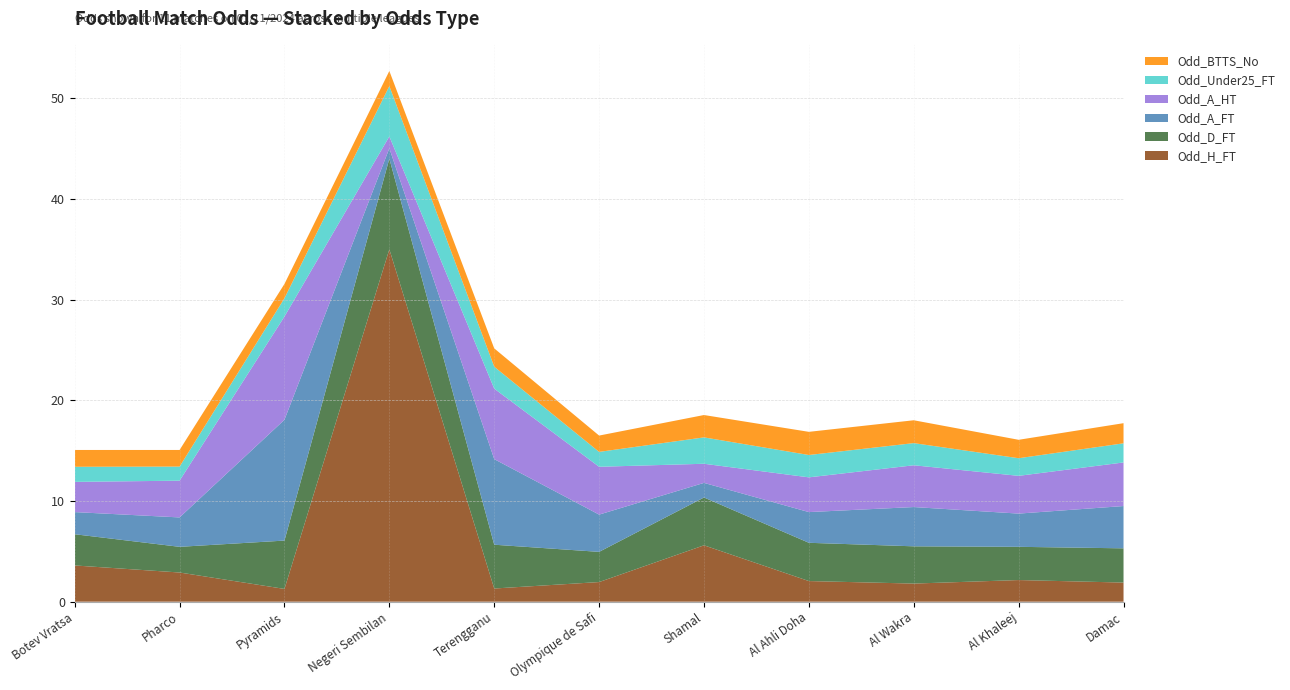

Reading left to right, what are all the values shown in this chart?

Odd_H_FT: Botev Vratsa=3.6	Pharco=2.9	Pyramids=1.3	Negeri Sembilan=35.0	Terengganu=1.3	Olympique de Safi=1.9	Shamal=5.6	Al Ahli Doha=2.0	Al Wakra=1.8	Al Khaleej=2.1	Damac=1.9
Odd_D_FT: Botev Vratsa=3.1	Pharco=2.5	Pyramids=4.8	Negeri Sembilan=9.0	Terengganu=4.3	Olympique de Safi=3.0	Shamal=4.8	Al Ahli Doha=3.8	Al Wakra=3.7	Al Khaleej=3.3	Damac=3.4
Odd_A_FT: Botev Vratsa=2.2	Pharco=2.9	Pyramids=12.0	Negeri Sembilan=1.0	Terengganu=8.5	Olympique de Safi=3.7	Shamal=1.4	Al Ahli Doha=3.0	Al Wakra=3.9	Al Khaleej=3.3	Damac=4.2
Odd_A_HT: Botev Vratsa=3.0	Pharco=3.6	Pyramids=10.2	Negeri Sembilan=1.2	Terengganu=7.0	Olympique de Safi=4.8	Shamal=1.9	Al Ahli Doha=3.5	Al Wakra=4.2	Al Khaleej=3.8	Damac=4.3
Odd_Under25_FT: Botev Vratsa=1.5	Pharco=1.4	Pyramids=1.8	Negeri Sembilan=5.0	Terengganu=2.2	Olympique de Safi=1.5	Shamal=2.6	Al Ahli Doha=2.2	Al Wakra=2.2	Al Khaleej=1.8	Damac=1.9
Odd_BTTS_No: Botev Vratsa=1.7	Pharco=1.6	Pyramids=1.4	Negeri Sembilan=1.5	Terengganu=1.8	Olympique de Safi=1.6	Shamal=2.2	Al Ahli Doha=2.3	Al Wakra=2.3	Al Khaleej=1.8	Damac=2.0